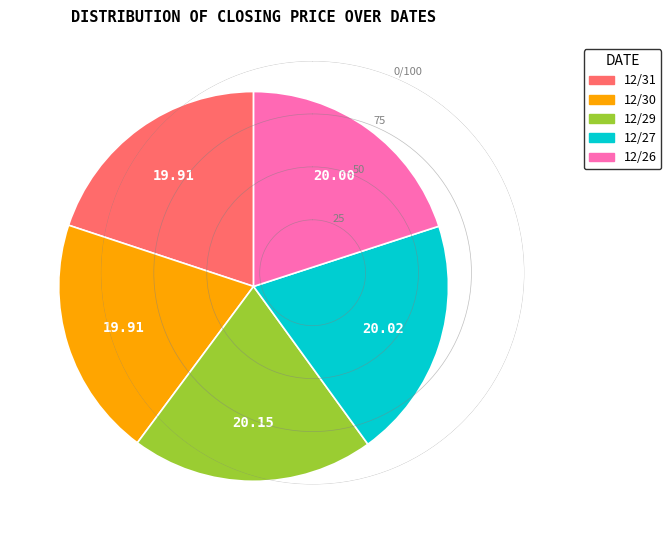

The 12/26 slice represents 8% of the pie. True or false?

False